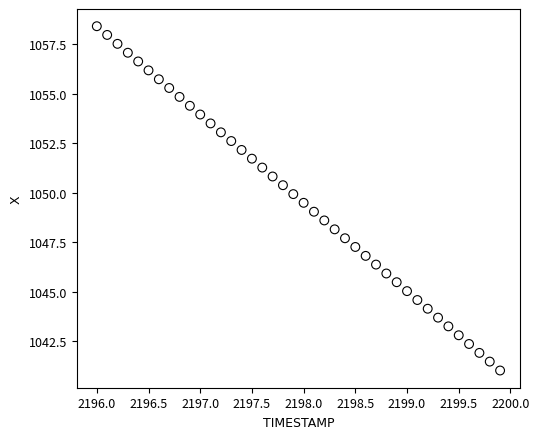

What is the range of Y values (max minus min)?

17.4